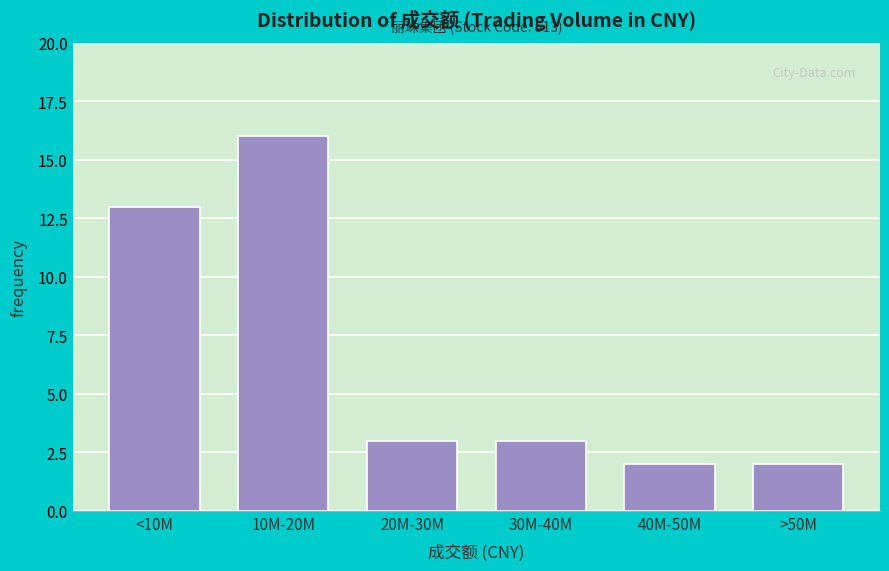

Reading left to right, transcribe all the data shown in this chart.

<10M=13	10M-20M=16	20M-30M=3	30M-40M=3	40M-50M=2	>50M=2